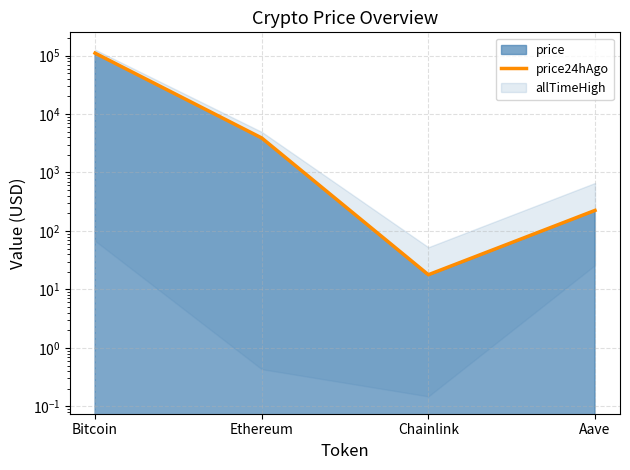

List the labels in order of value, largest first.

Bitcoin, Ethereum, Aave, Chainlink